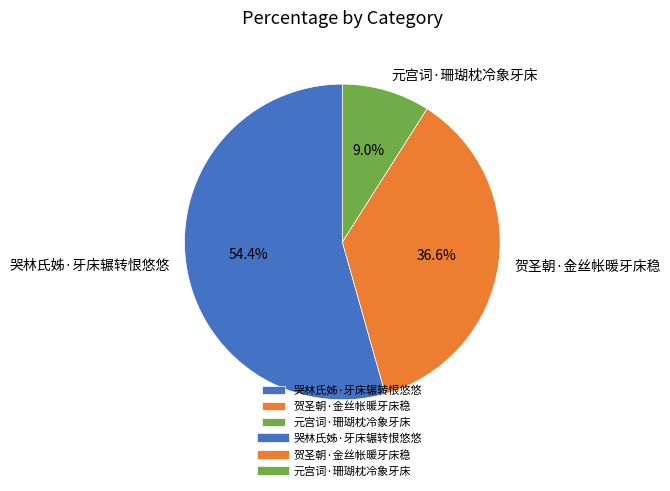

The 哭林氏姊·牙床辗转恨悠悠 slice represents 54% of the pie. True or false?

True